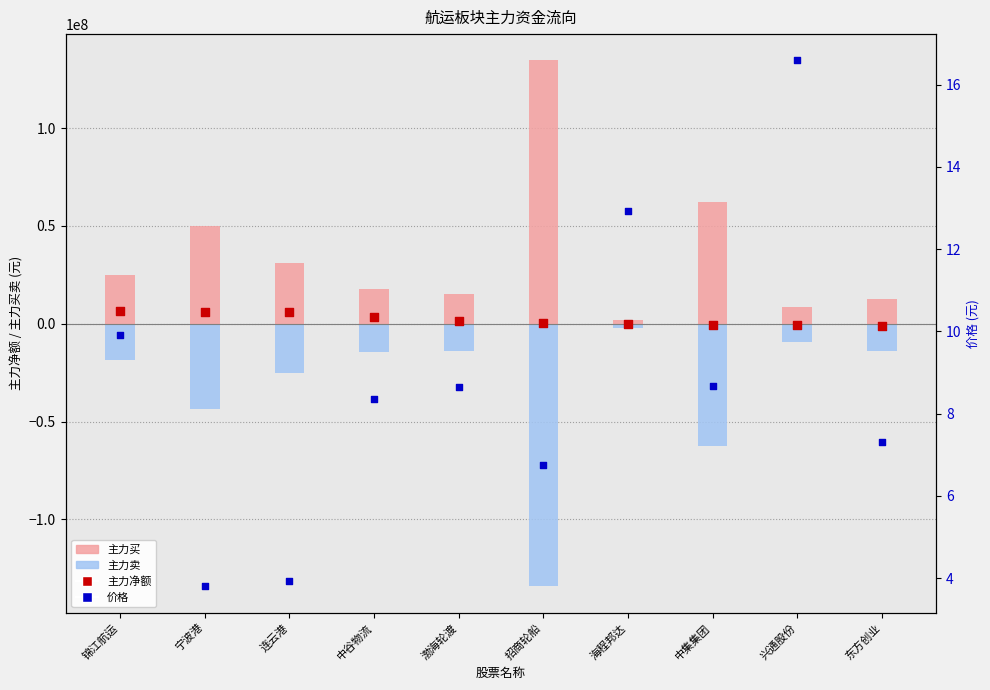

Which series contains the lowest Y value?

主力卖